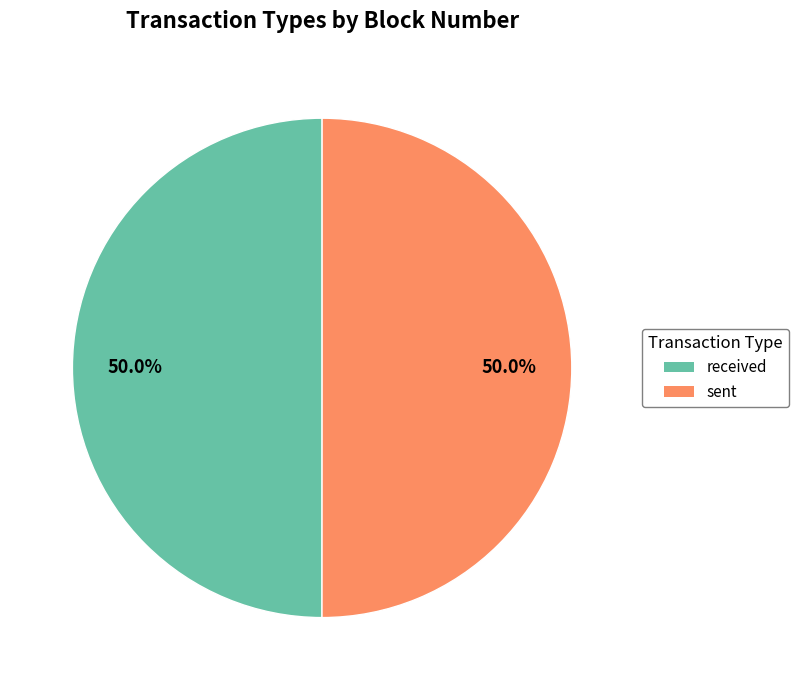

To the nearest percent, what is the average slice percentage?

50%